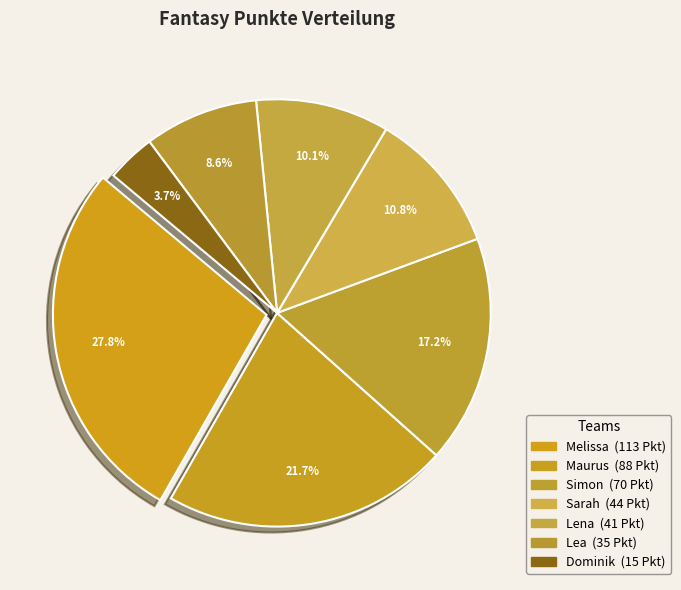

How many slices are in this pie chart?

7